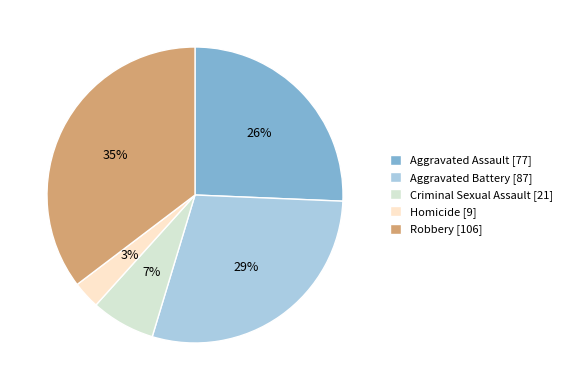

Which category has the biggest portion of the pie?

Robbery